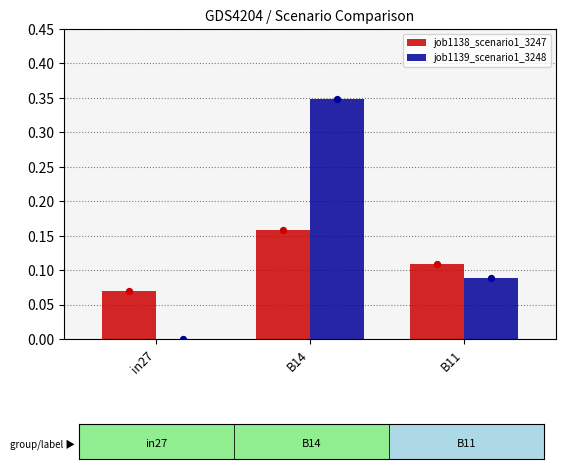

Which series reaches the minimum Y coordinate?

job1139_scenario1_3248